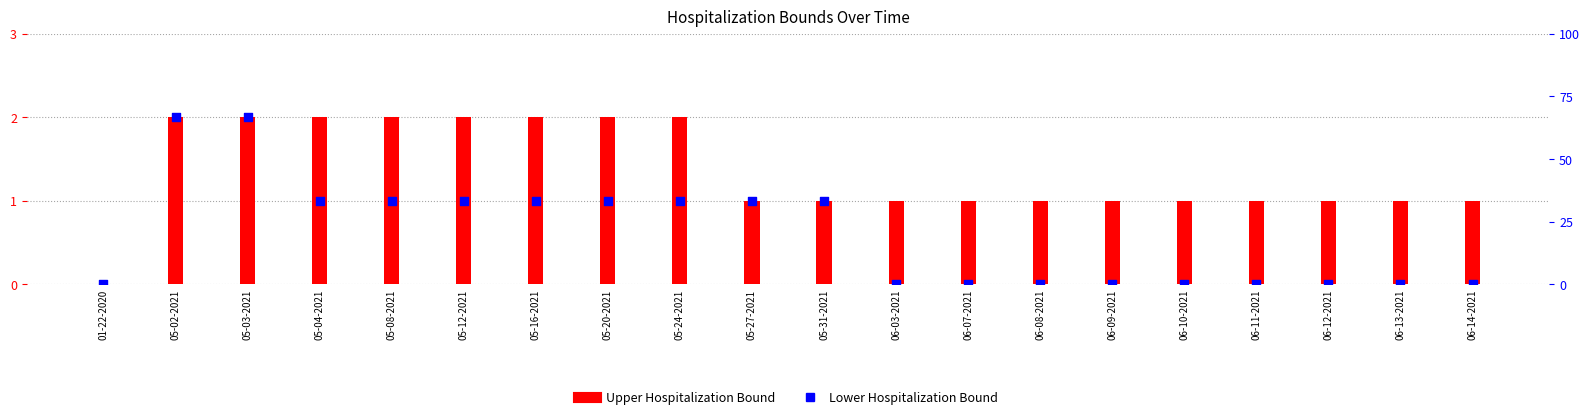

Which series has the largest total across all categories?

Upper Hospitalization Bound